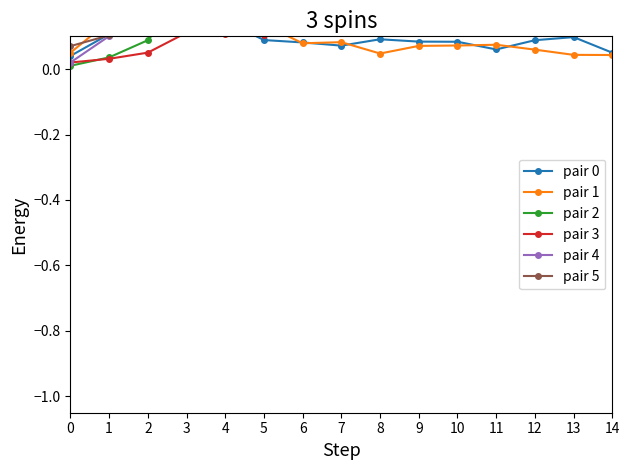

What is the total value across all series at 2?

0.8